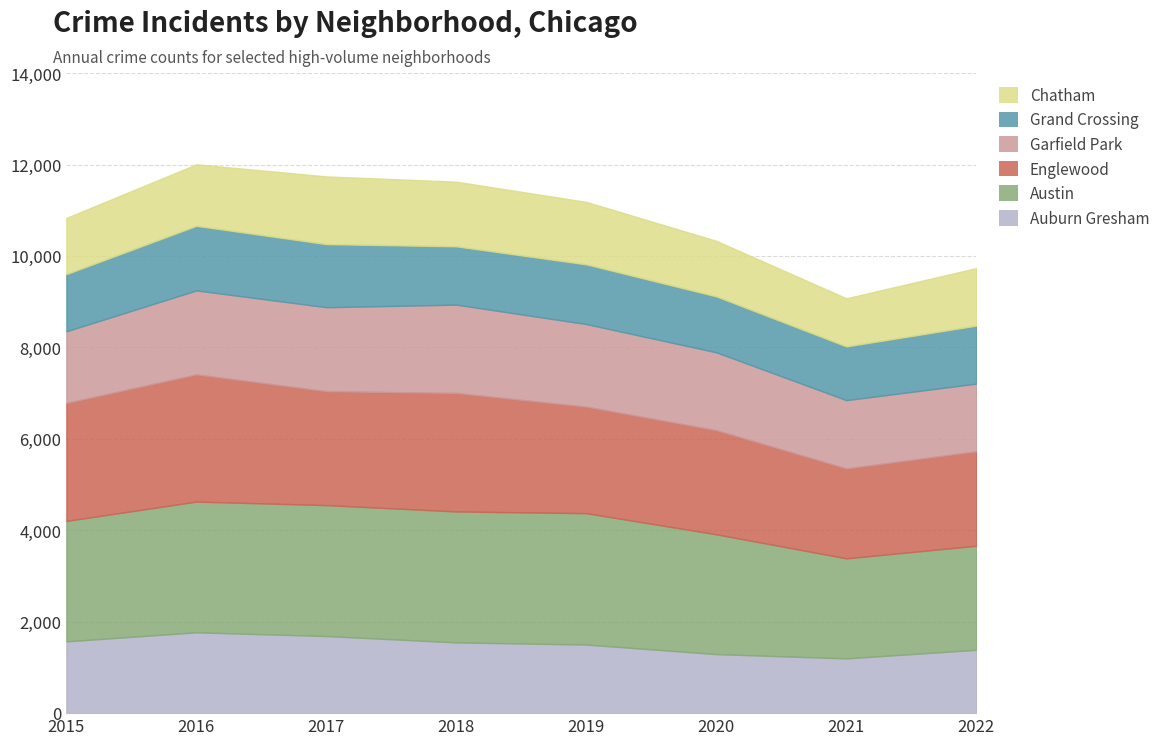

At 2019, list the series in order from smallest to largest.

Grand Crossing, Chatham, Auburn Gresham, Garfield Park, Englewood, Austin